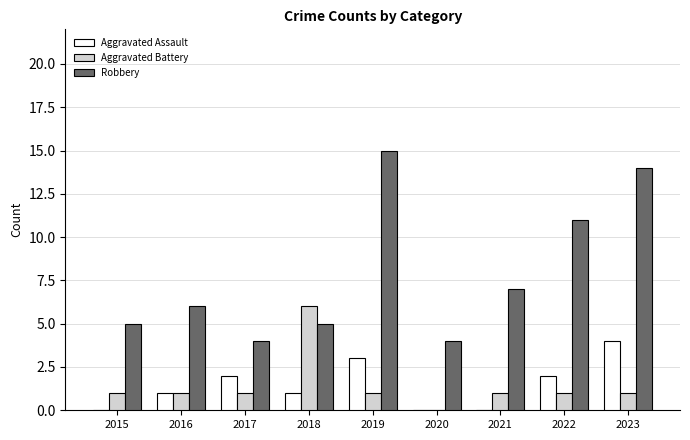

Which series has the largest total across all categories?

Robbery